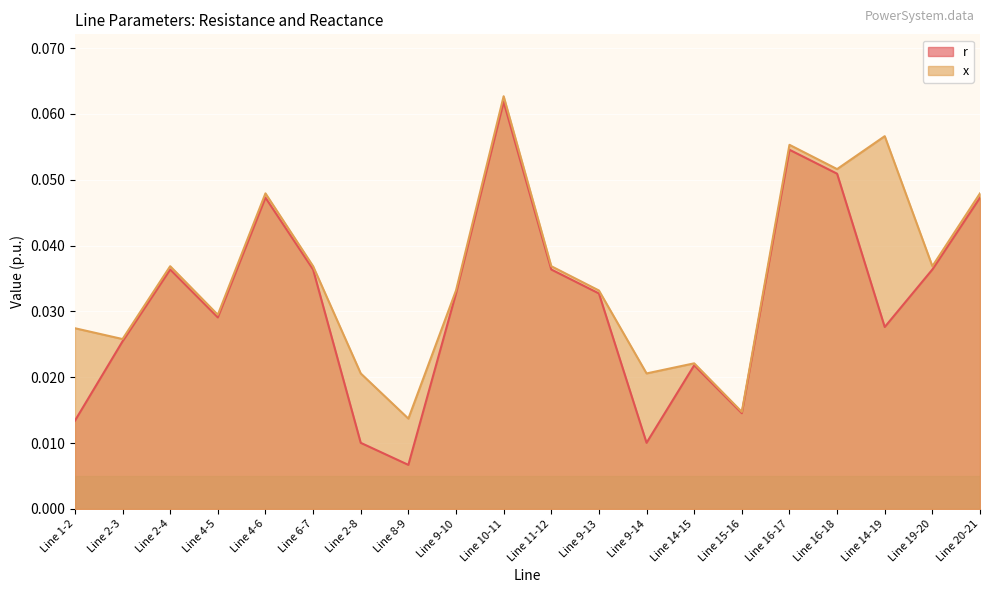

The x series shows 0.0 at Line 19-20. True or false?

True